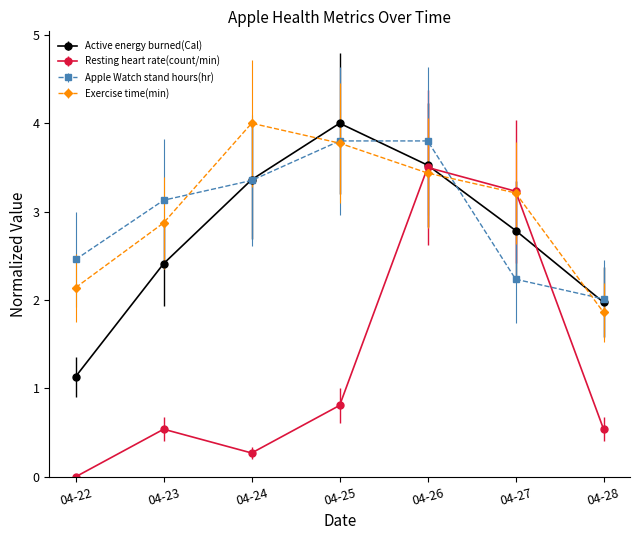

What is the value of the Active energy burned(Cal) point at the 5th from the left?

3.5